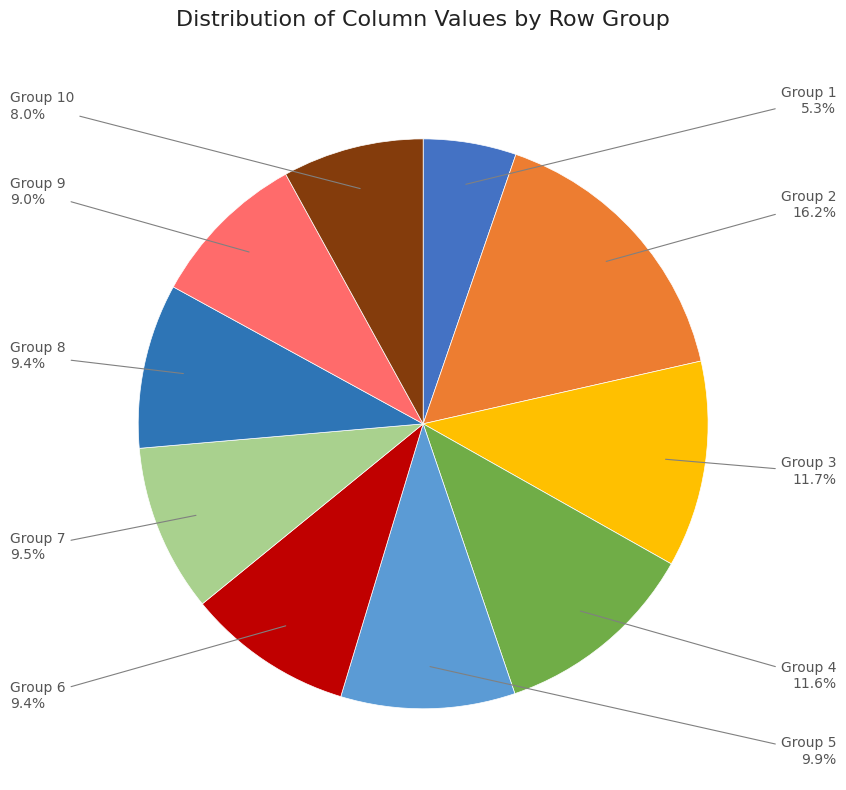

Count the number of slices in the pie.

10